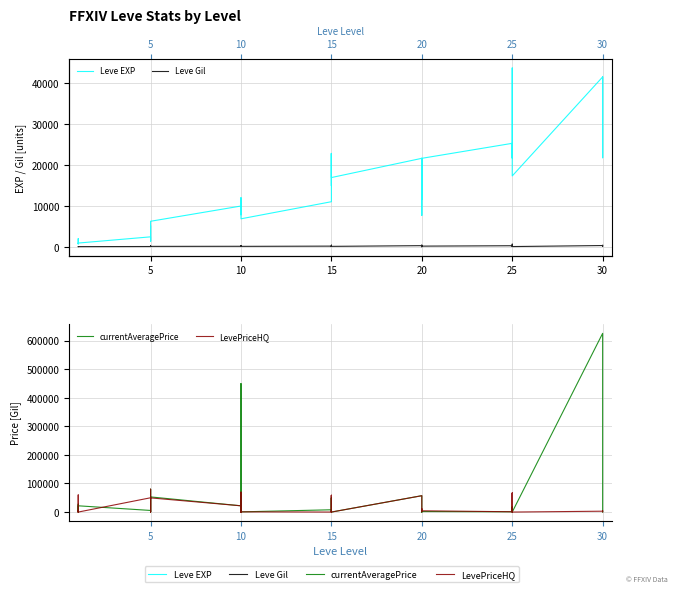

True or false: LevePriceHQ has a value of 27011 at 20.

False